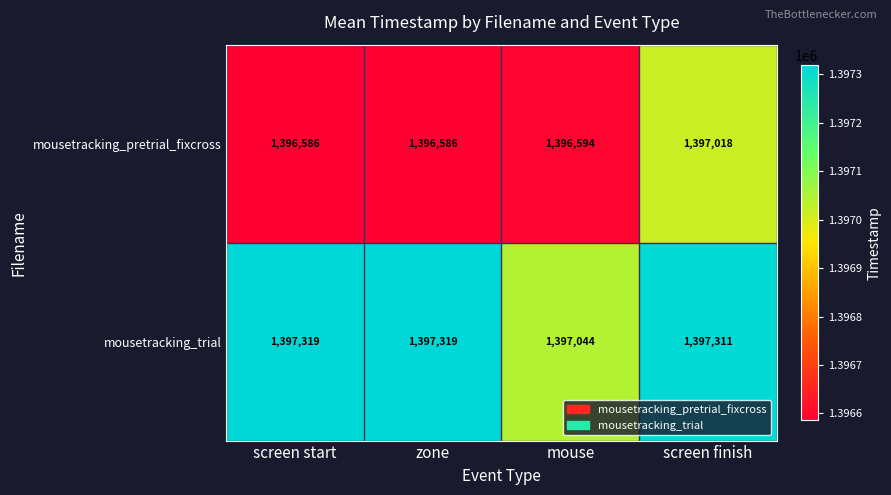

List the series in order of their peak value, highest first.

mousetracking_trial, mousetracking_pretrial_fixcross